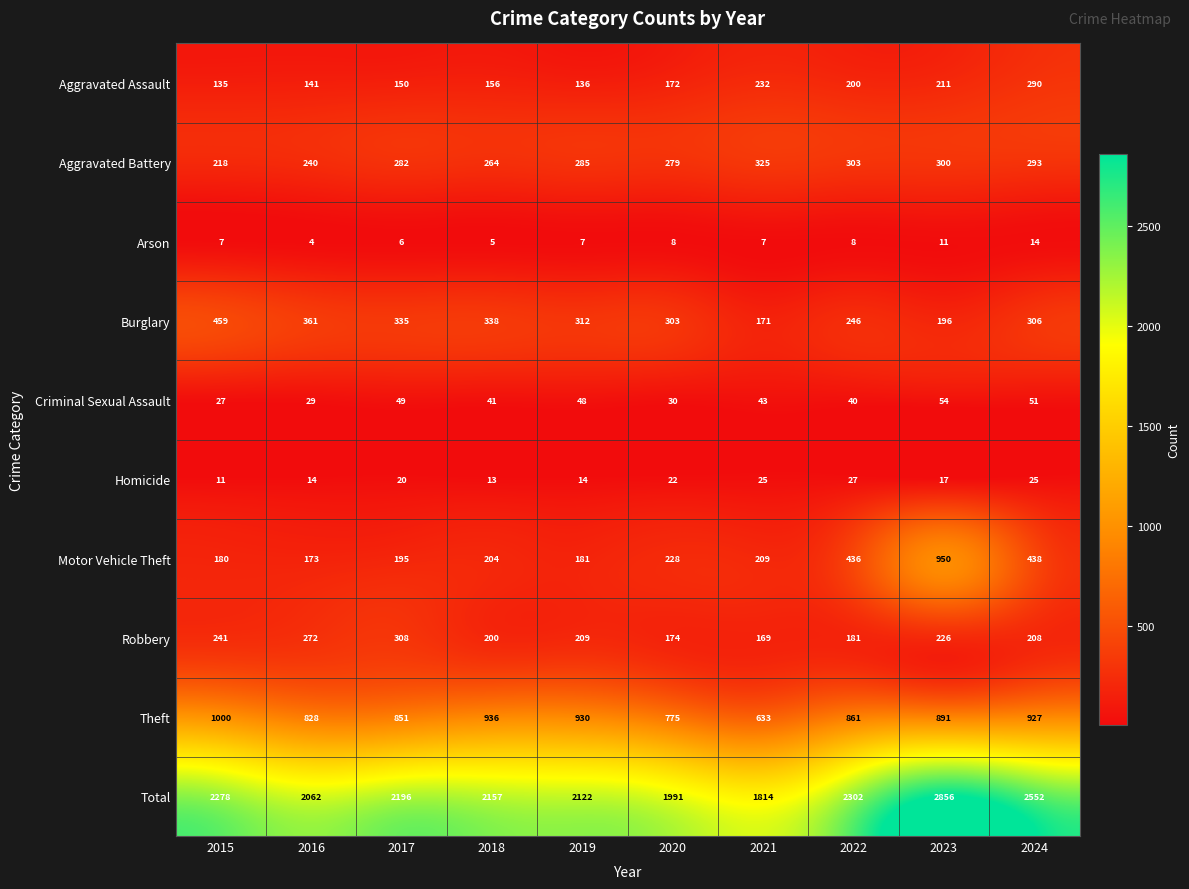

The value of Burglary at 2017 is 335. True or false?

True